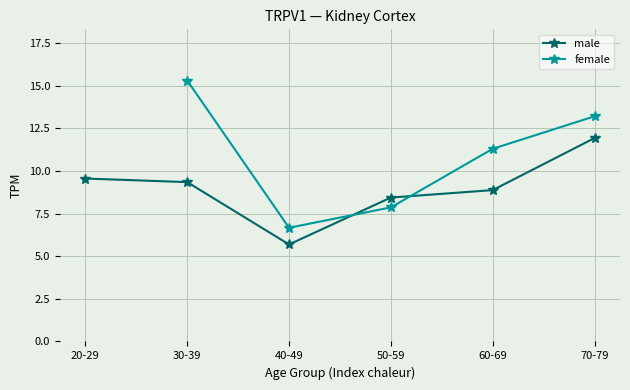

True or false: female has a value of 7.9 at 50-59.

True